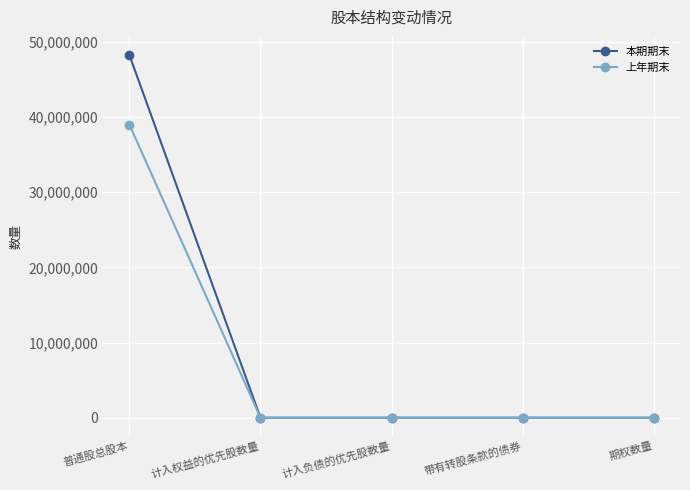

At which category is the sum across all series the highest?

普通股总股本